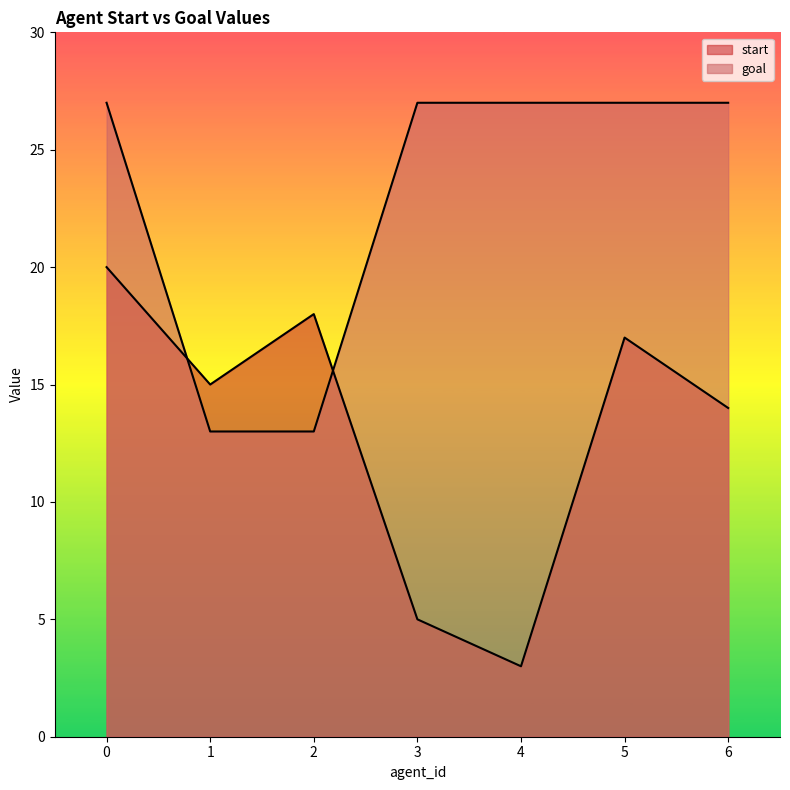

The start series shows 12 at 2. True or false?

False